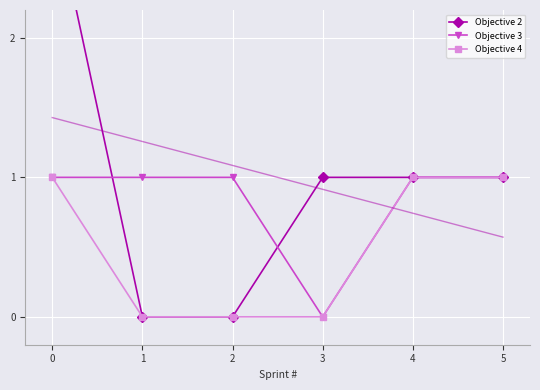

True or false: Objective 4 has a value of 2 at 0.

False